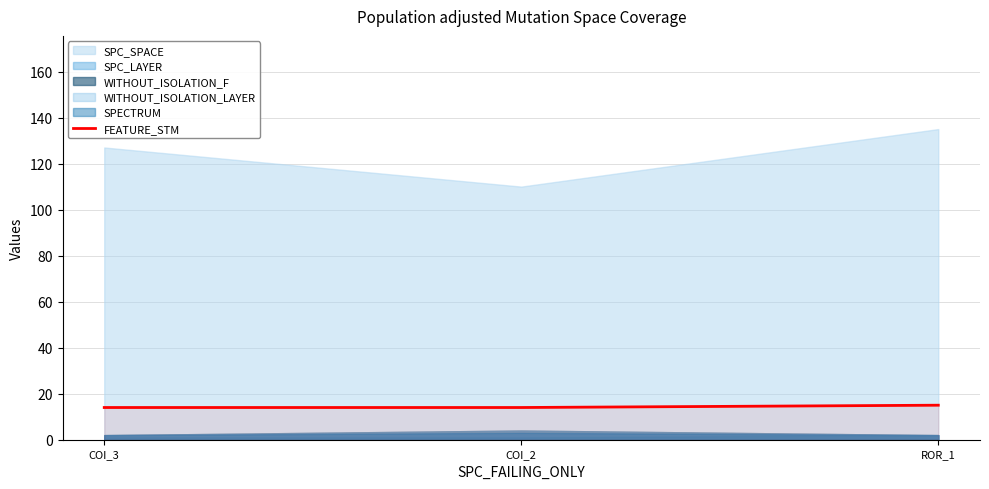

How many data points are above 14?

1